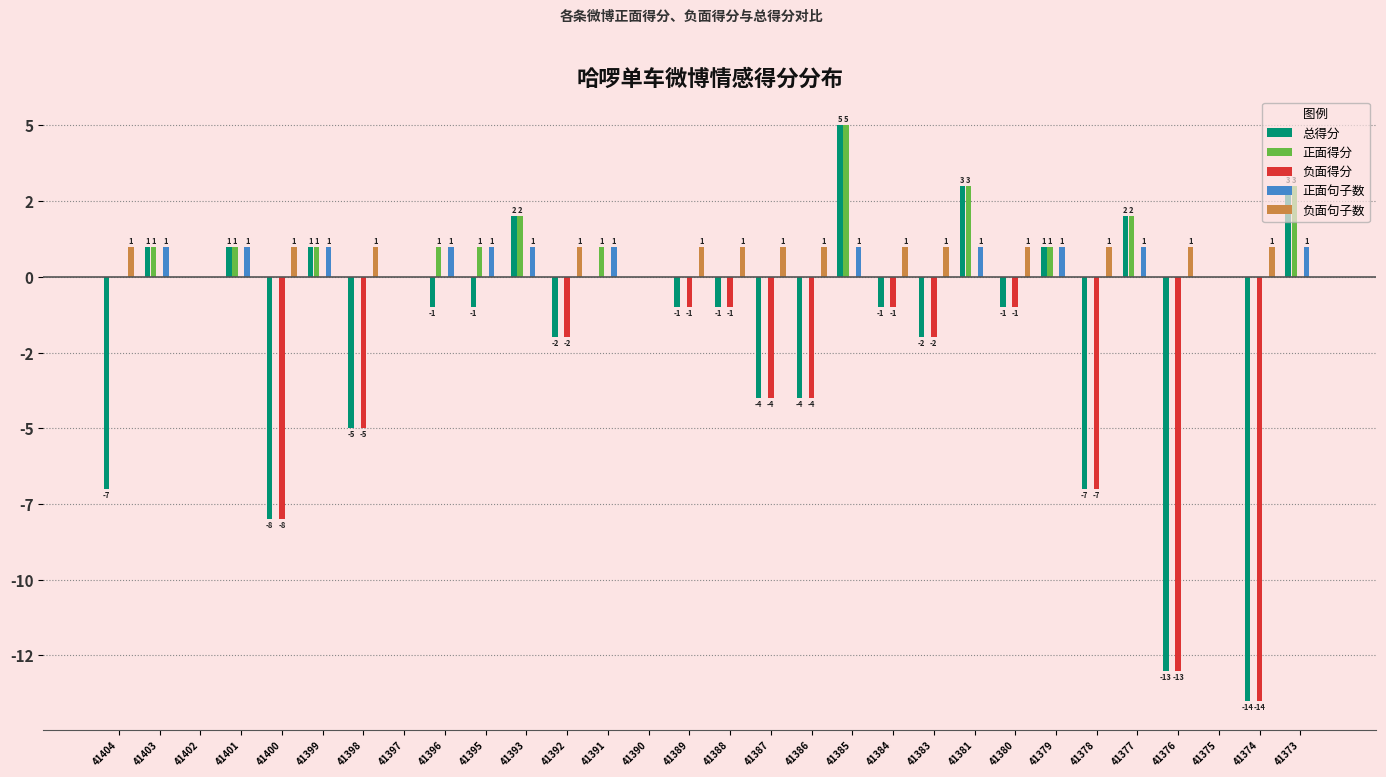

What are all the series names shown in the legend?

总得分, 正面得分, 负面得分, 正面句子数, 负面句子数